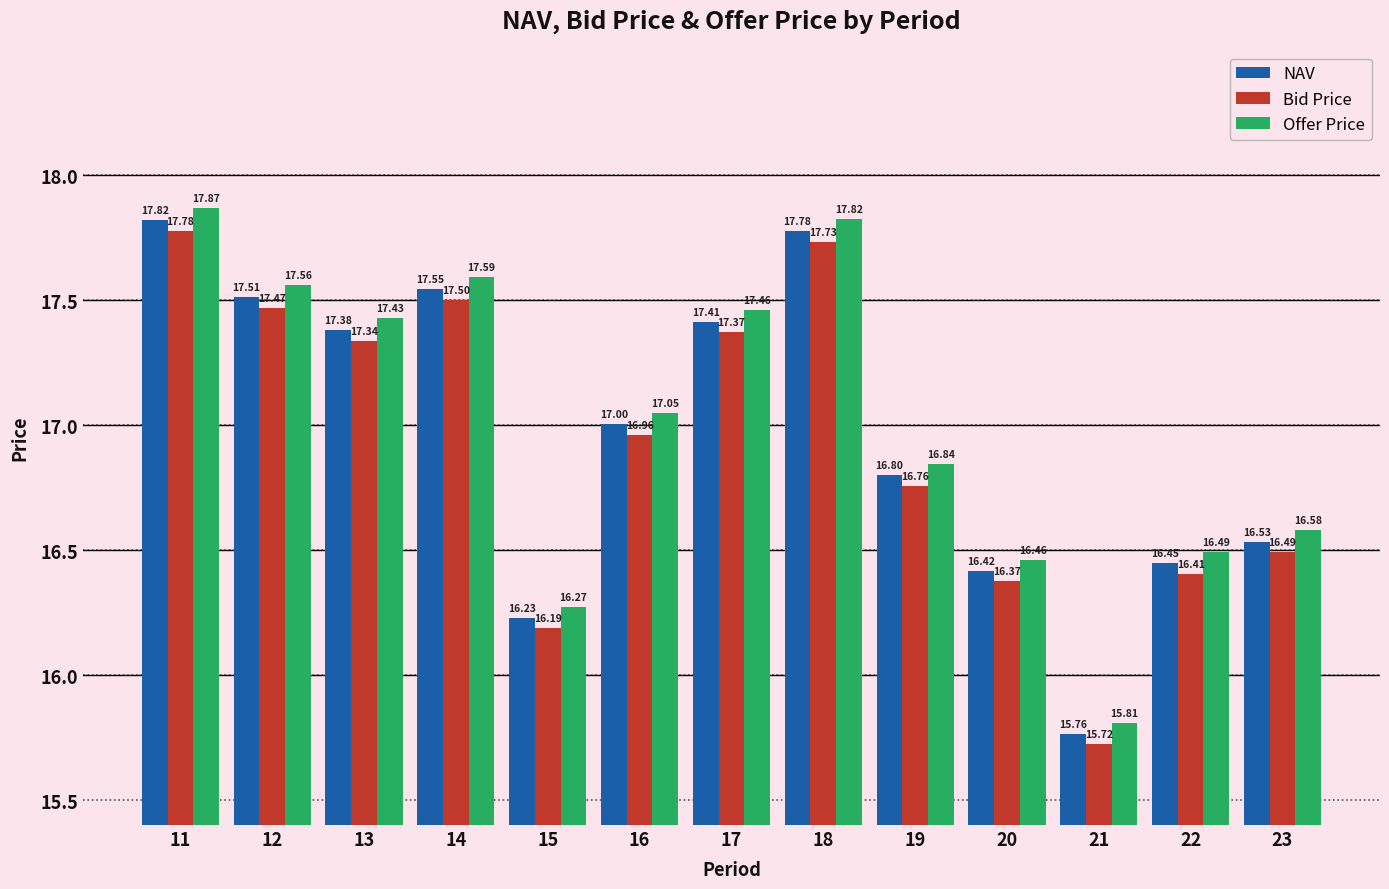

True or false: NAV has a value of 16.4 at 22.

True